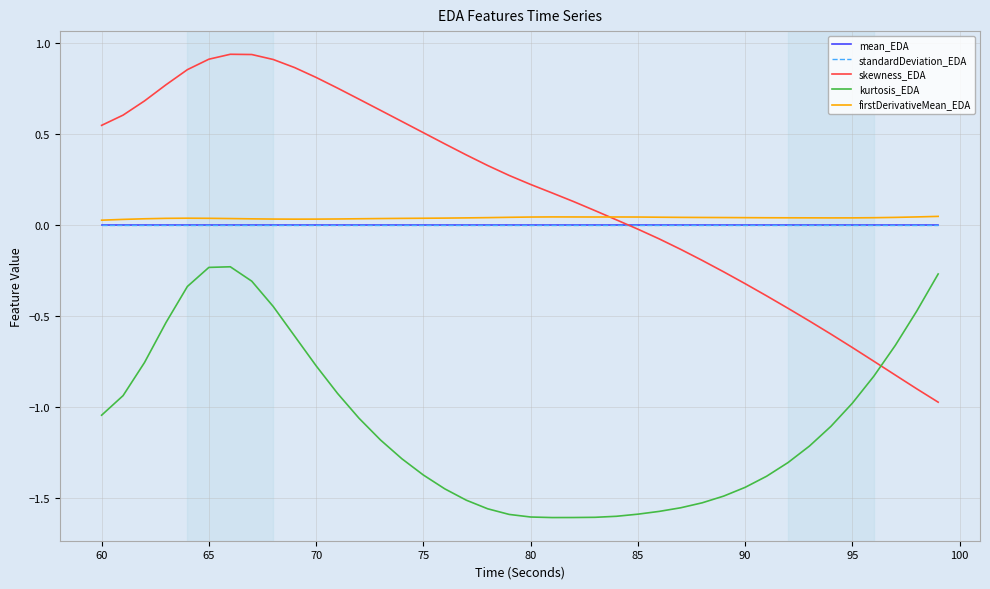

Which series has the largest total across all categories?

skewness_EDA